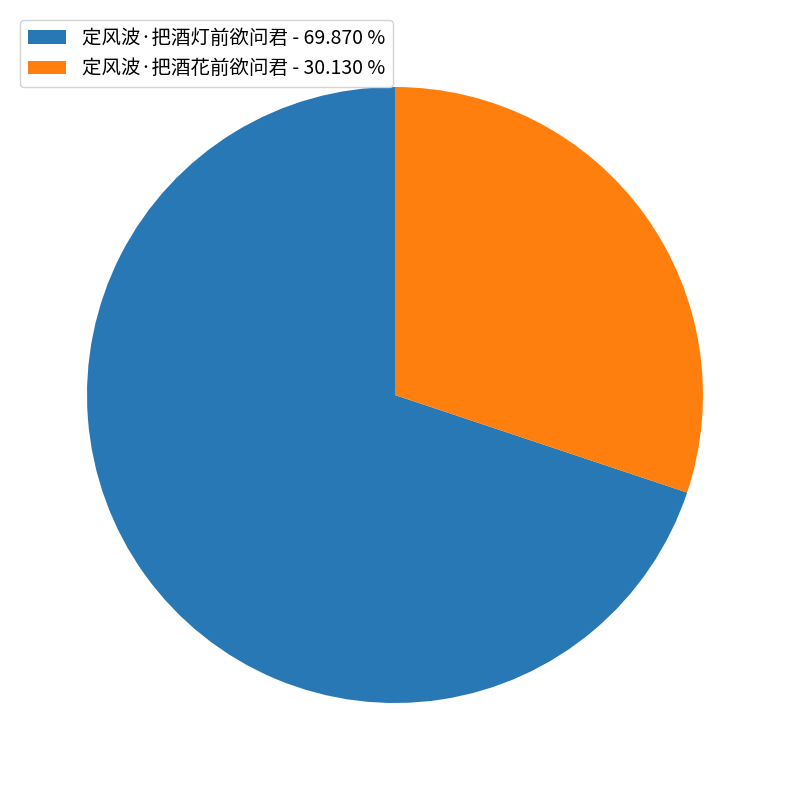

Approximately how many times larger is the value at 定风波·把酒花前欲问君 - 30.130 % compared to 定风波·把酒灯前欲问君 - 69.870 %?

0.4